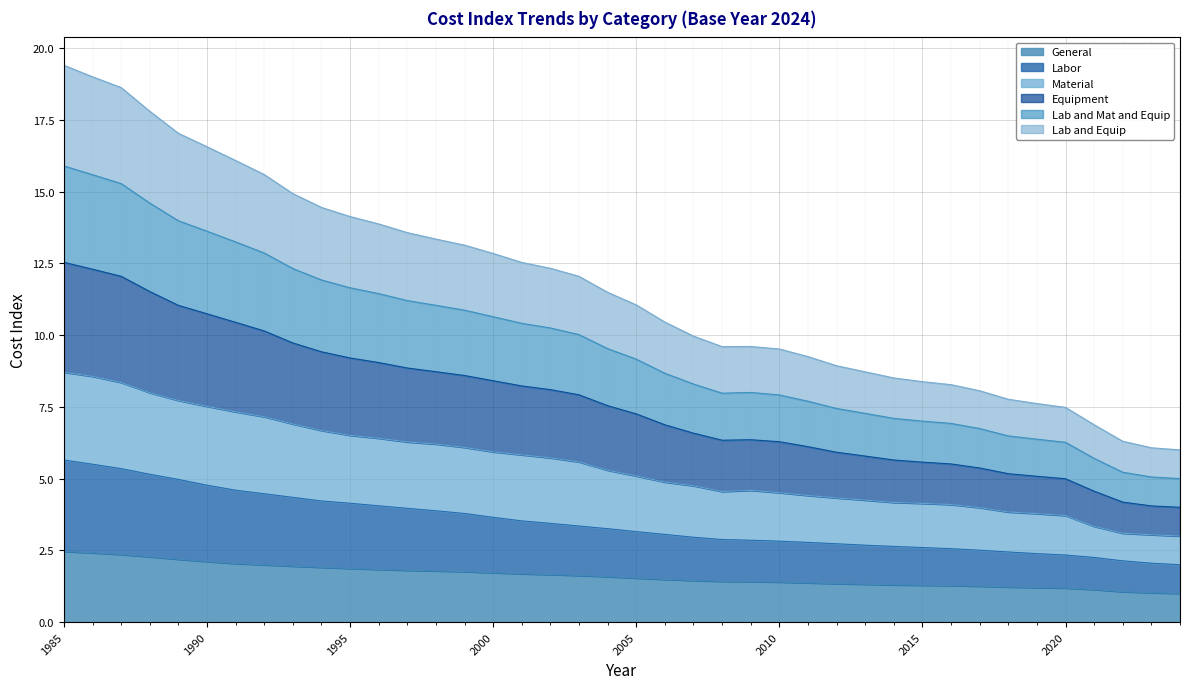

In Lab and Mat and Equip, how many points are lower than both neighbors (excluding endpoints)?

1